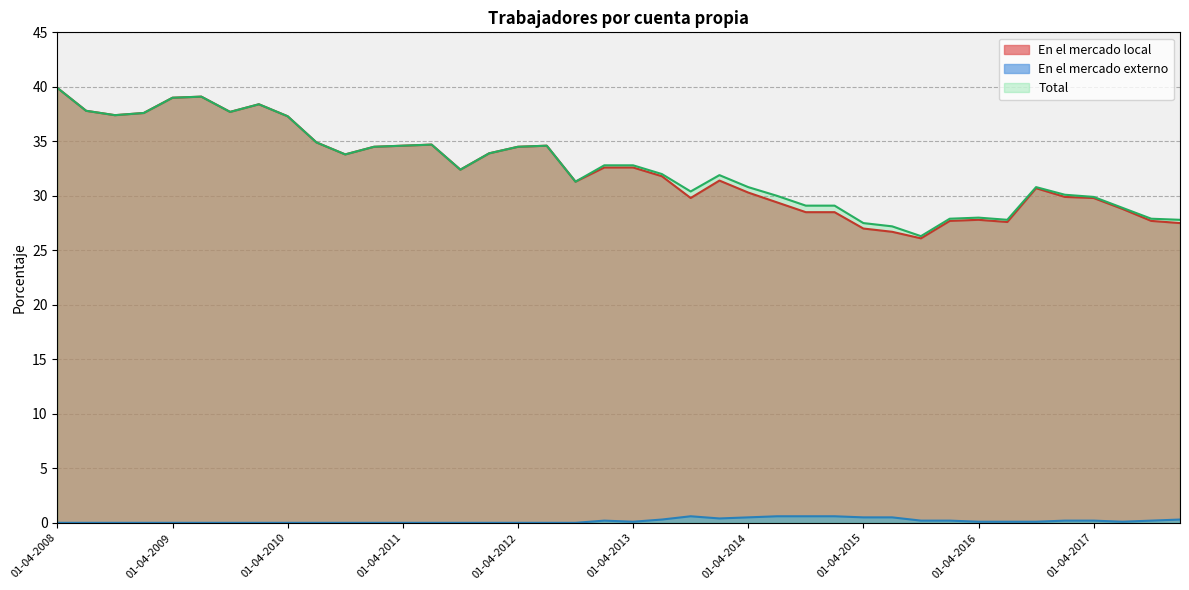

Which has a higher value, 01-07-2009 or 01-10-2015?

01-07-2009